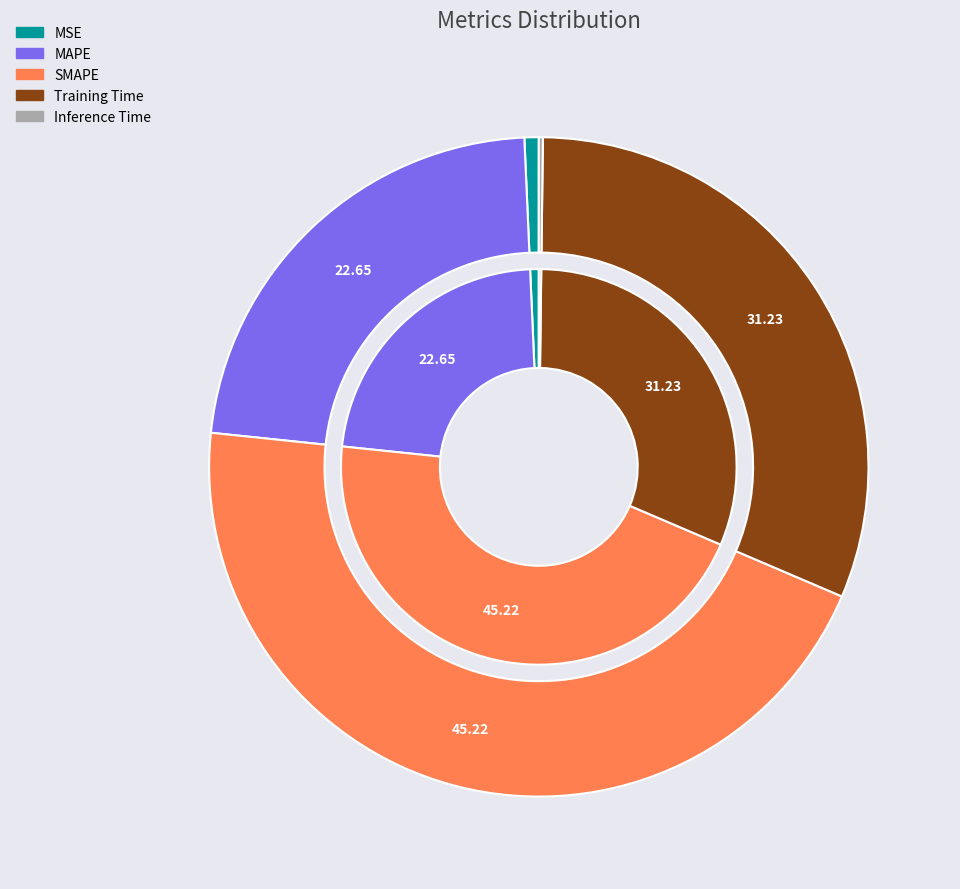

Count the number of slices in the pie.

5